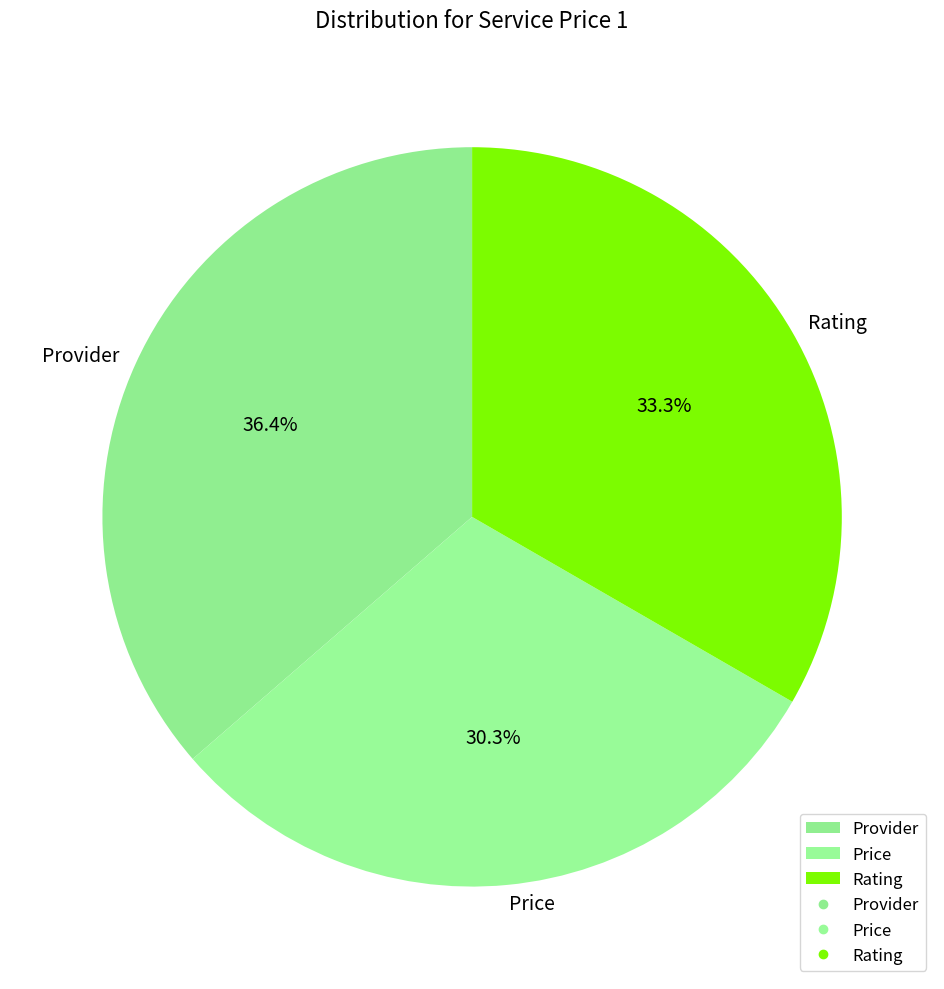

Between Rating and Price, which is larger?

Rating